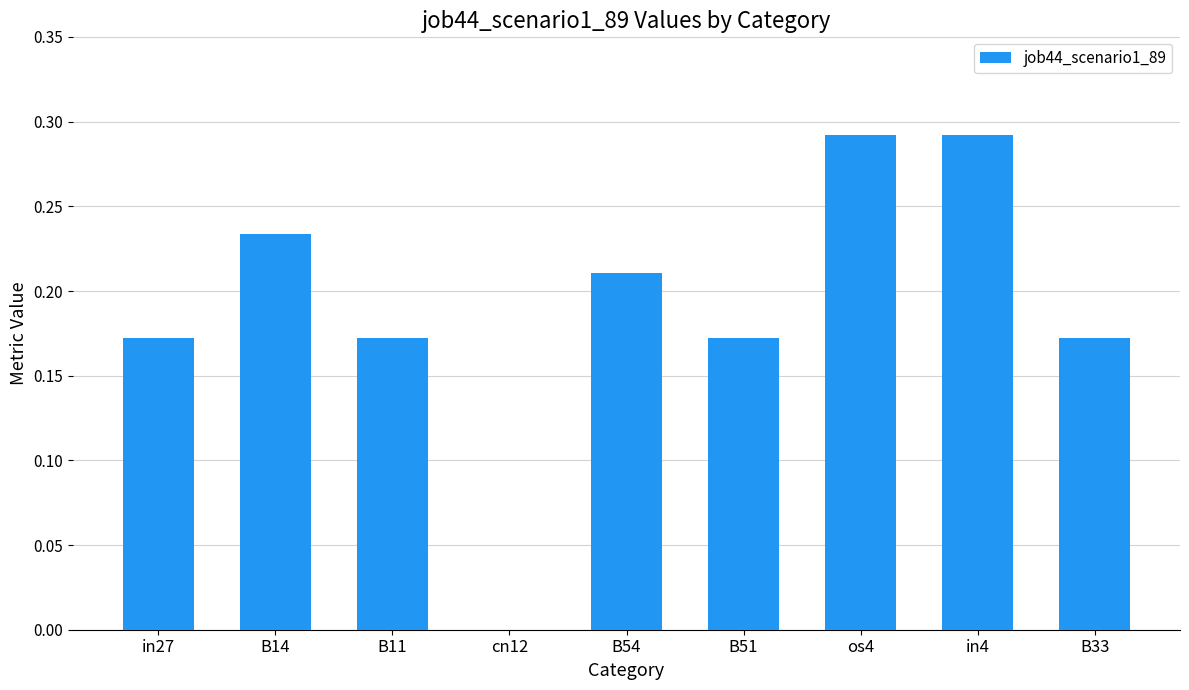

The value at cn12 is 0.0. True or false?

True